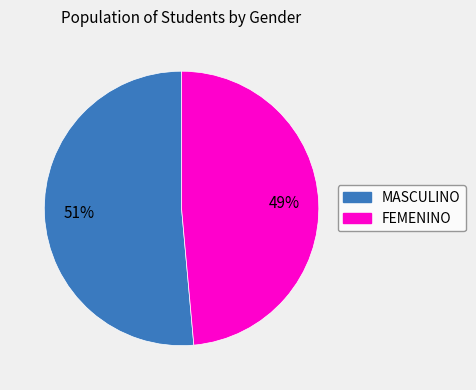

Which category has the biggest portion of the pie?

MASCULINO